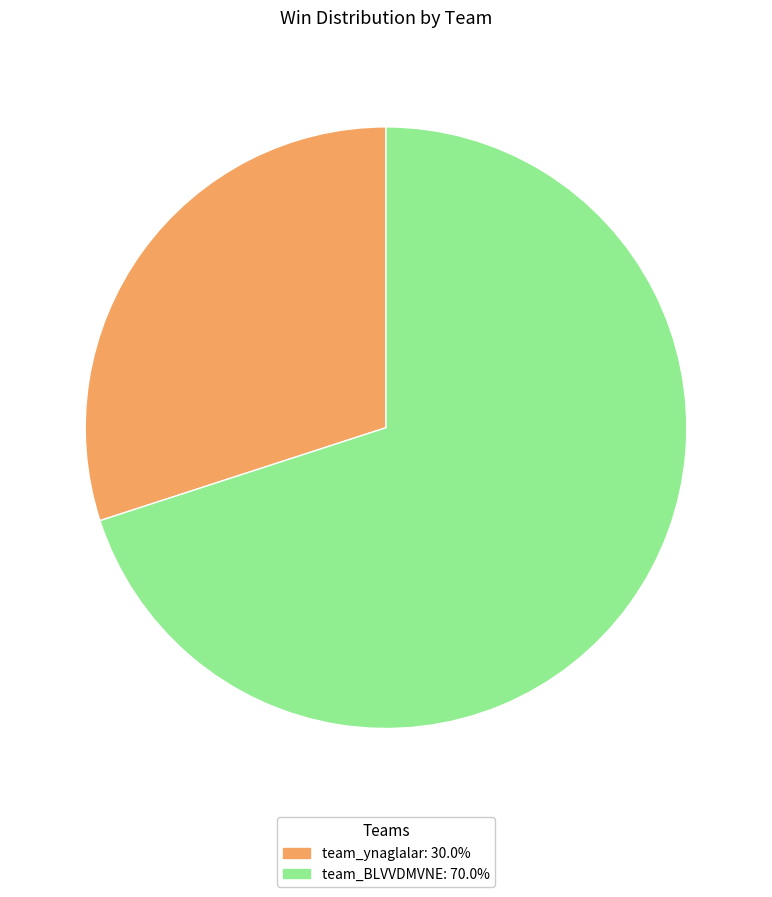

How many slices are in this pie chart?

2